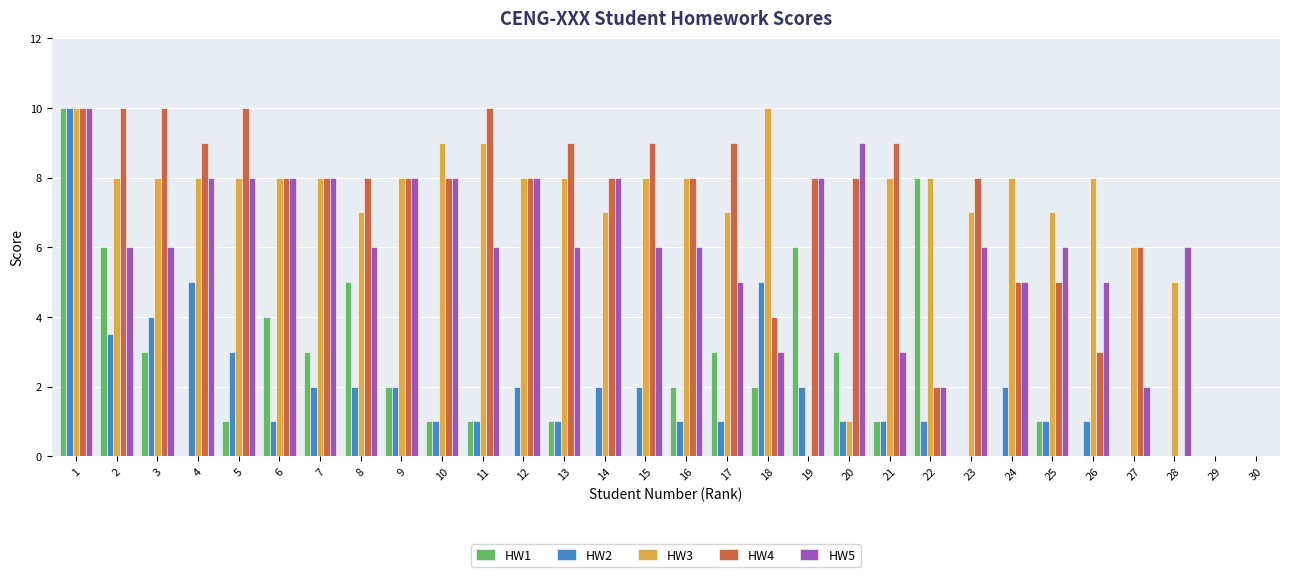

How many HW5 values are between 5 and 8?

22